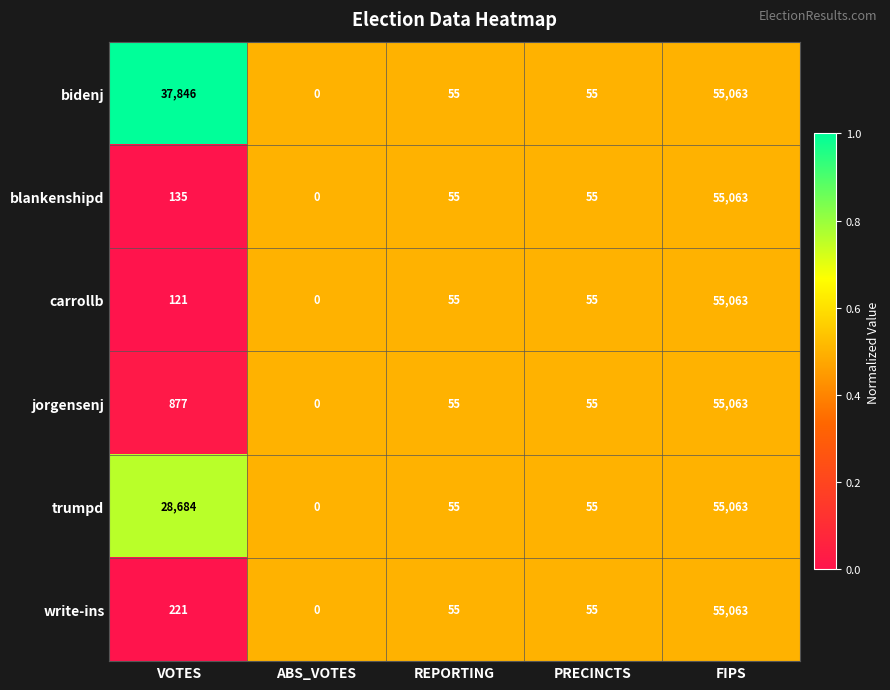

True or false: carrollb has a value of 55063 at FIPS.

True